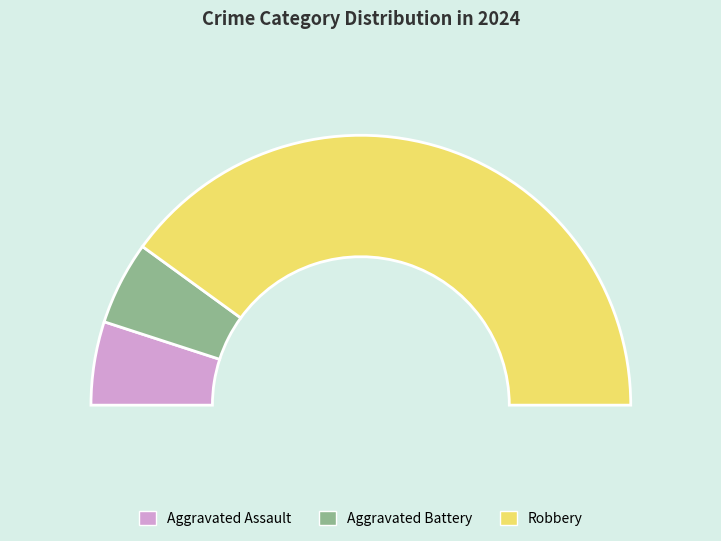

What portion of the pie excludes Aggravated Assault?

90.0%